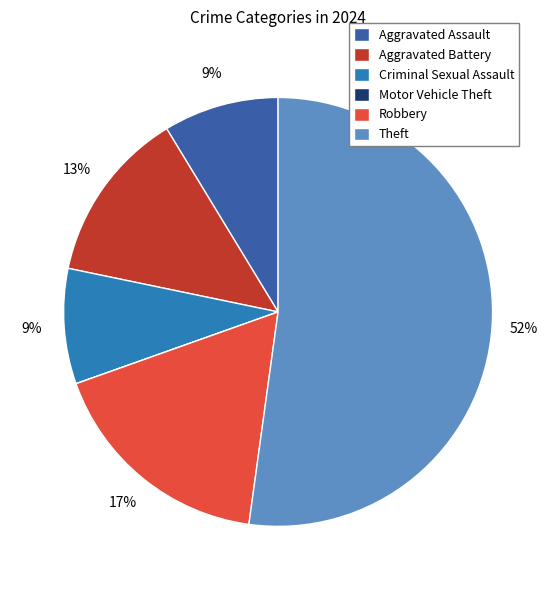

To the nearest percent, what percentage of the pie is Aggravated Assault?

9%